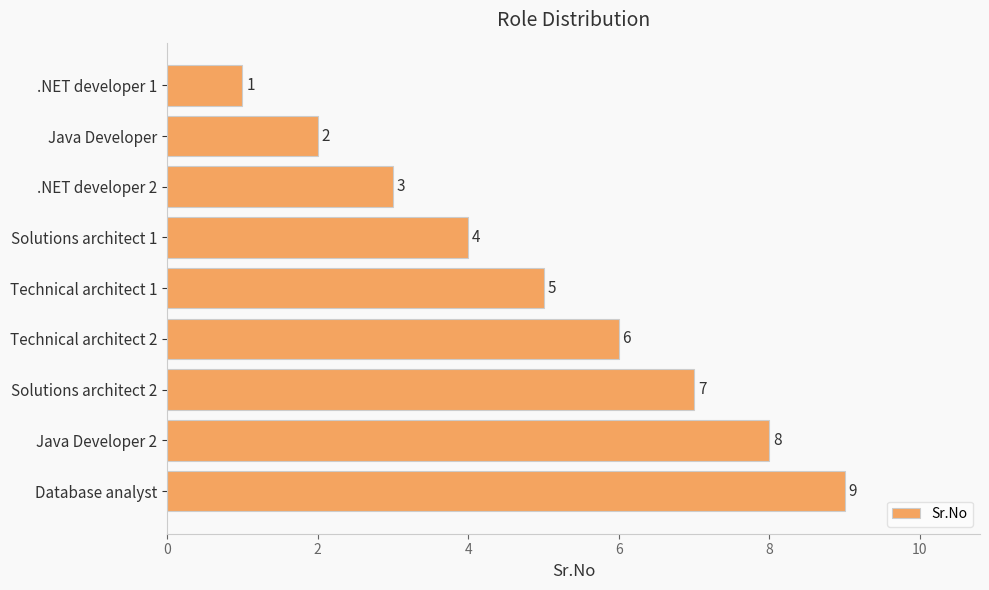

The chart shows a value of 13 at Database analyst. True or false?

False